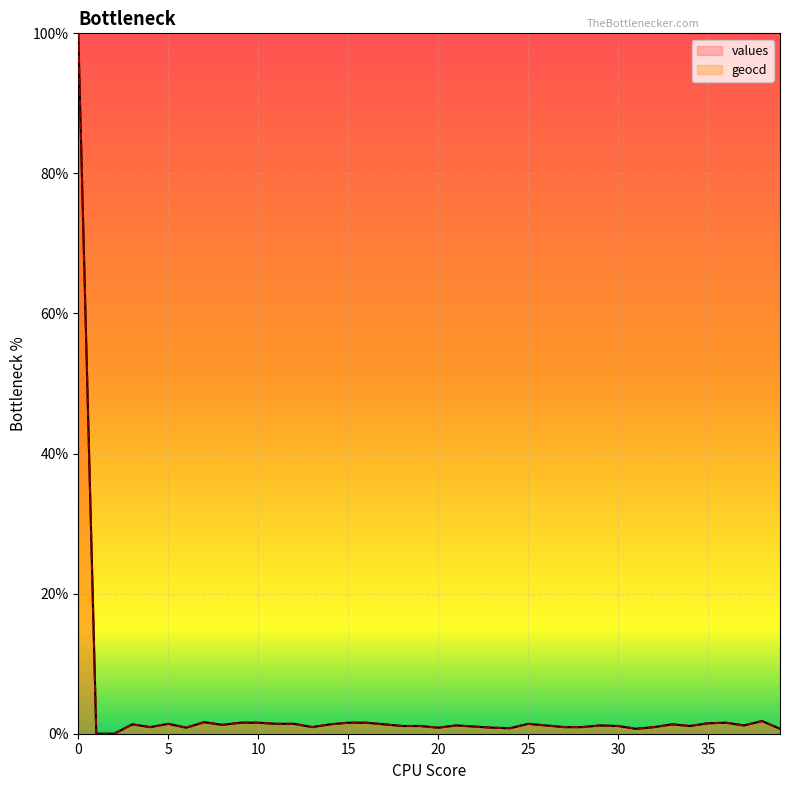

Where is the first local maximum for geocd?

3